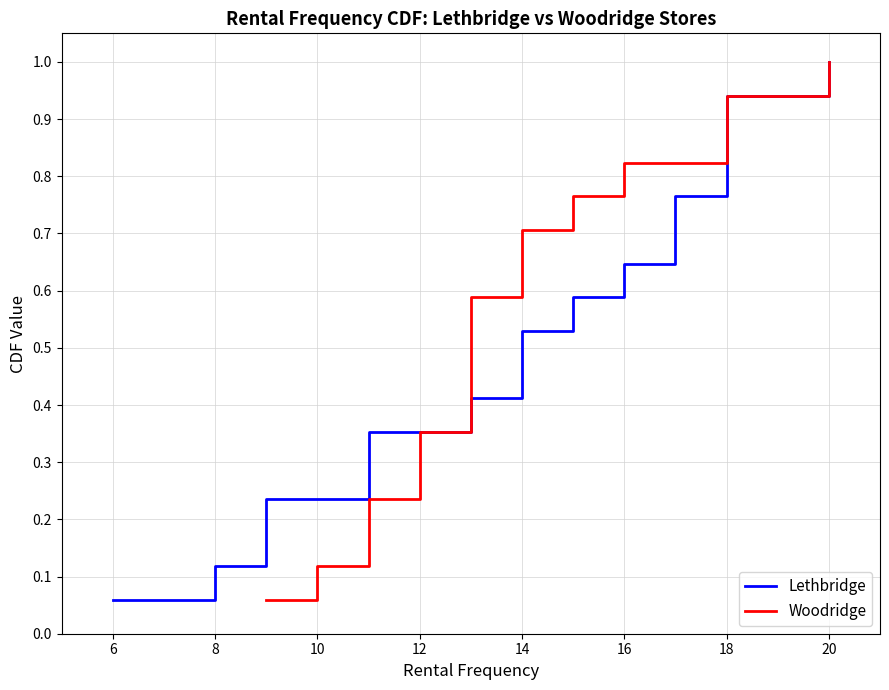

The Lethbridge series shows 0.2 at 22. True or false?

False